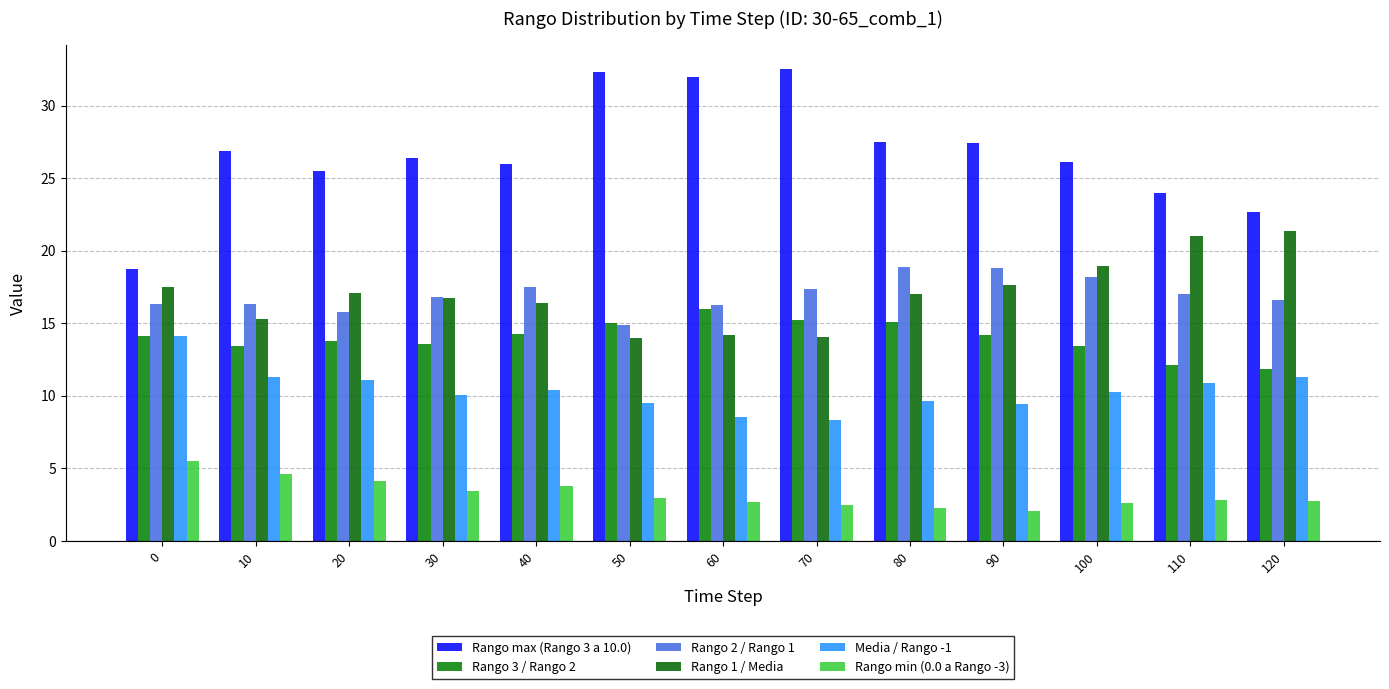

True or false: Rango min (0.0 a Rango -3) has a value of 2.5 at 70.

True